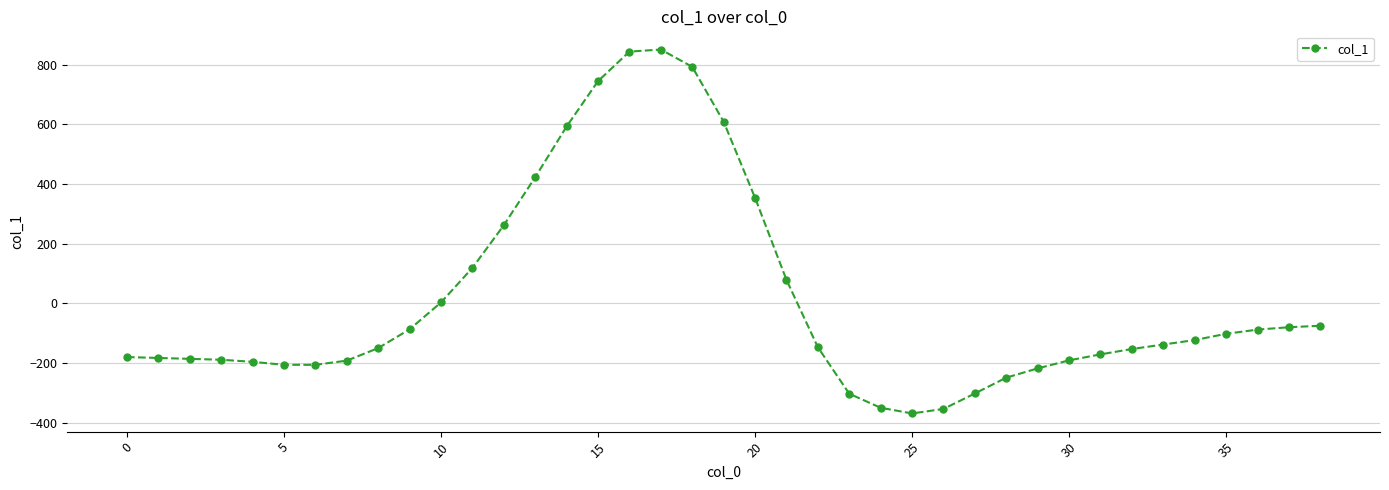

What is the smallest value displayed?

-369